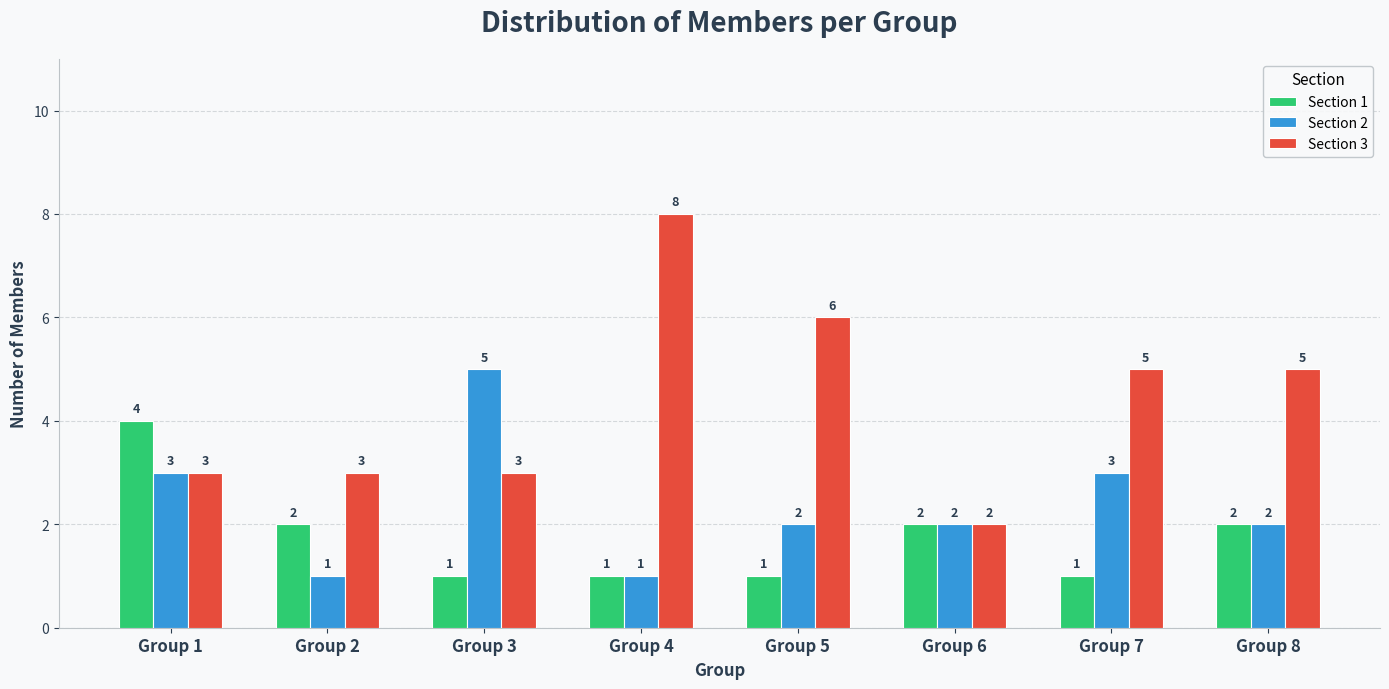

Count the number of data series in this chart.

3